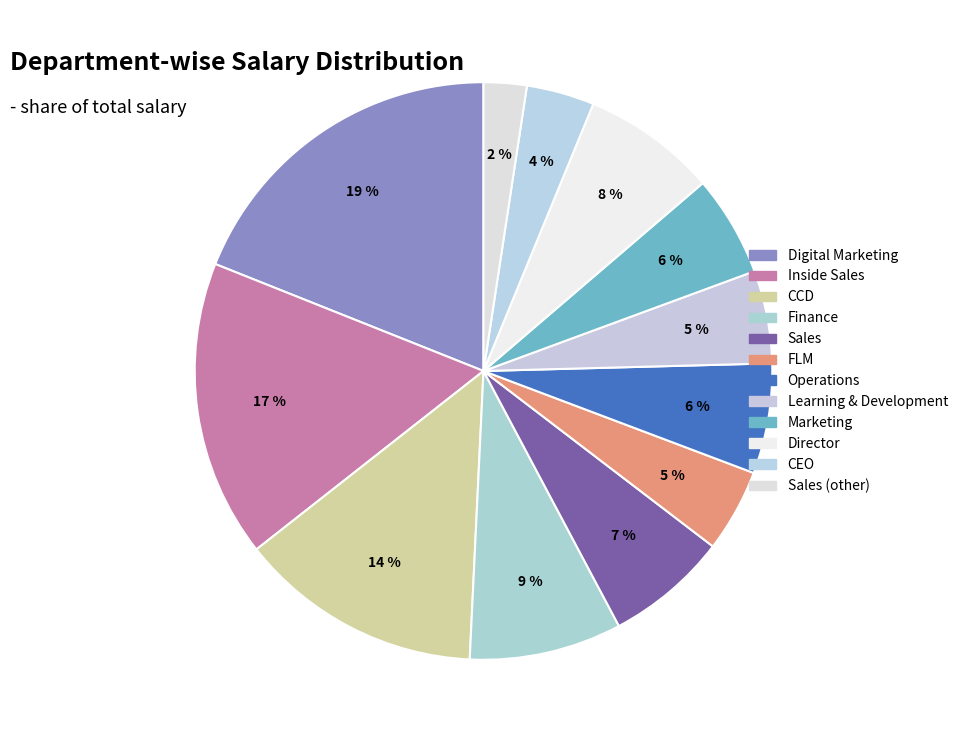

Which slice is the largest?

Digital Marketing